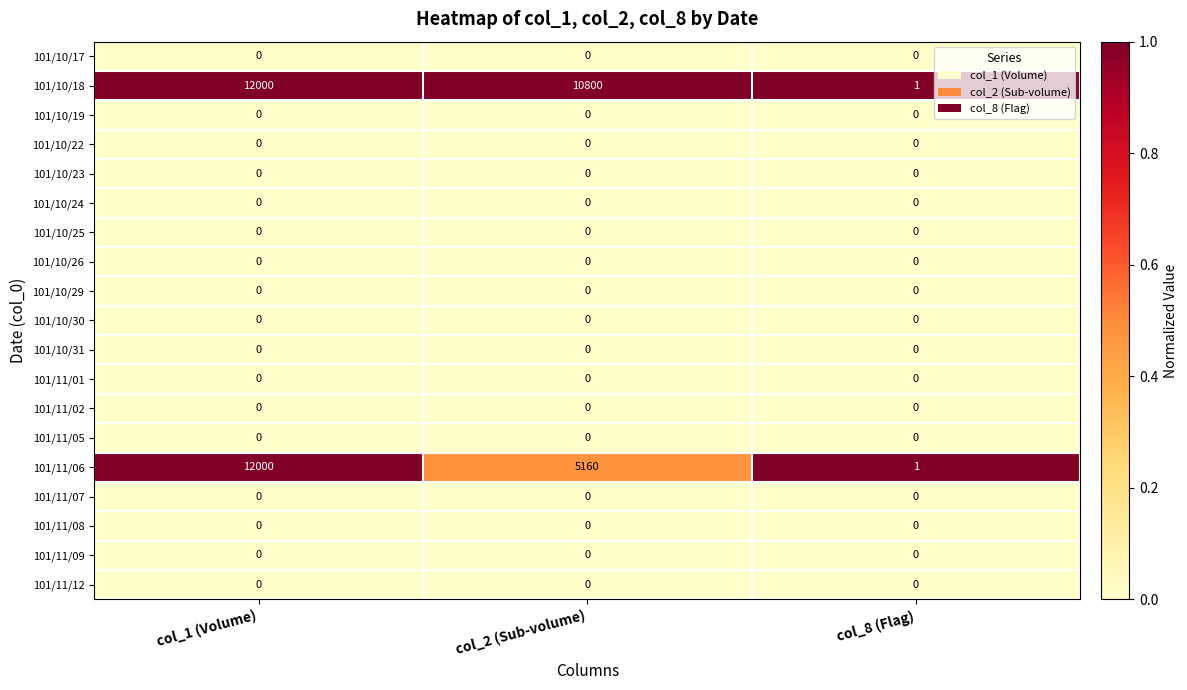

Between col_1 (Volume) and col_2 (Sub-volume), which series saw the biggest shift?

101/11/06